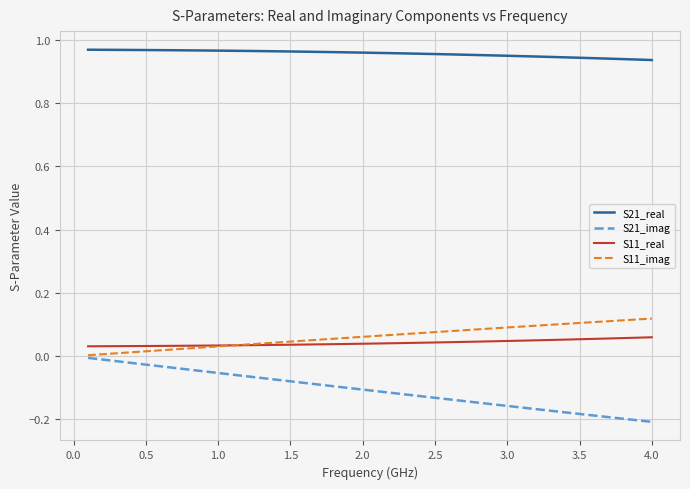

Rank the series by their maximum value, from highest to lowest.

S21_real, S11_imag, S11_real, S21_imag